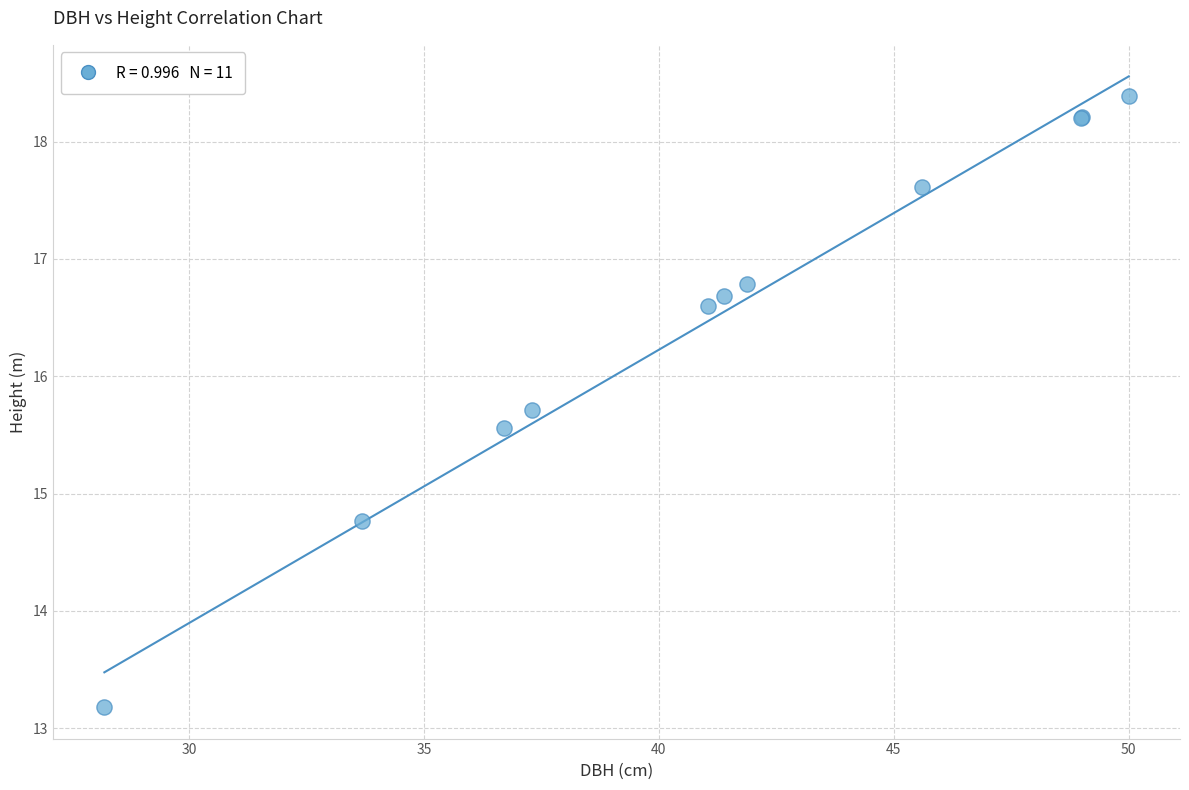

What Y value in the scatter plot is closest to 15?

14.8